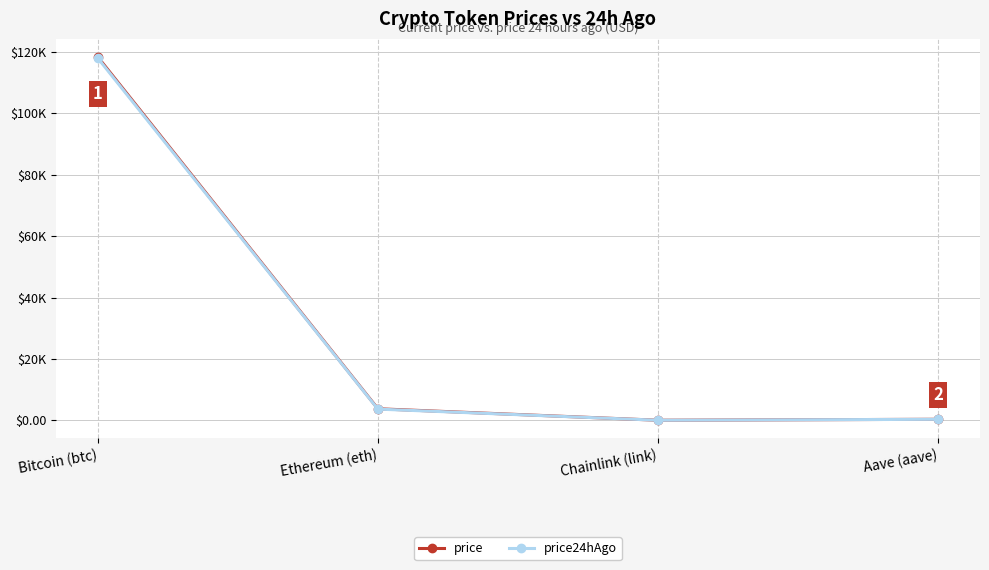

Is the value of price24hAgo at Chainlink (link) greater than the value of price at Chainlink (link)?

No